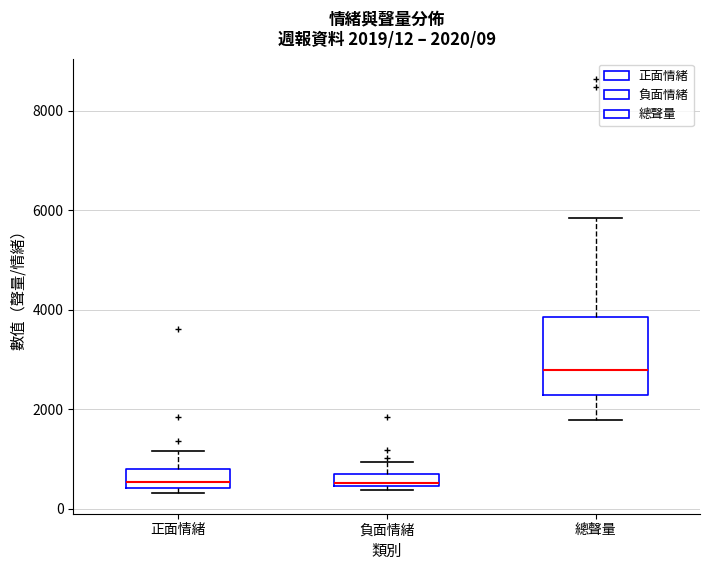

Which box's median line is the highest?

總聲量